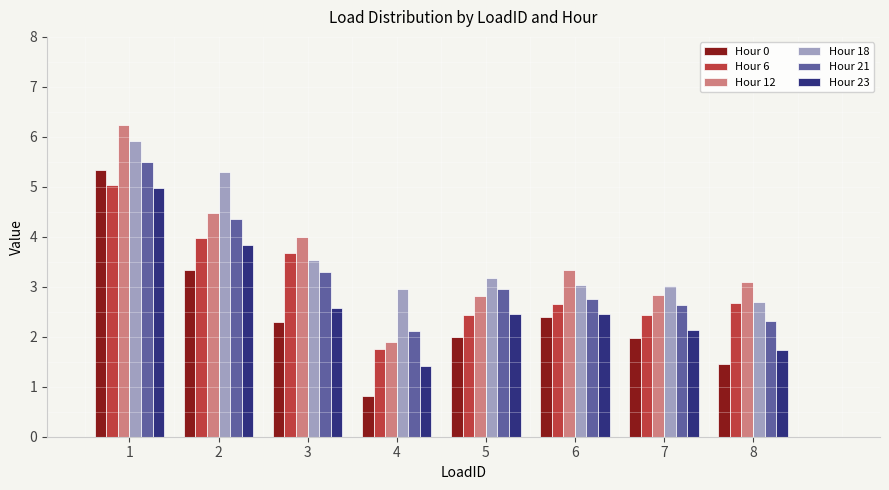

What is the value of the Hour 21 bar at the 7th from the left?

2.6